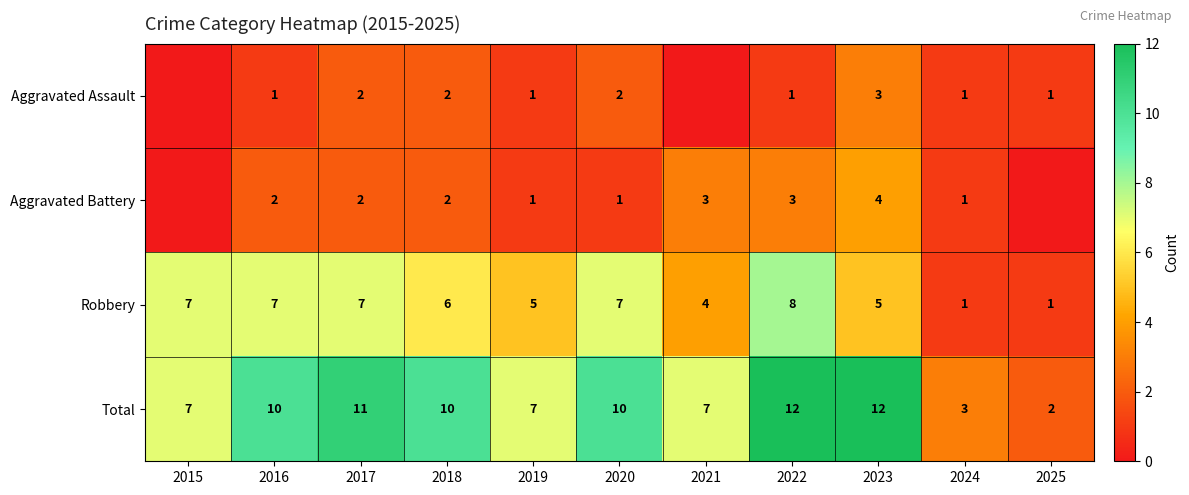

Which has a higher value, 2024 or 2020?

2020